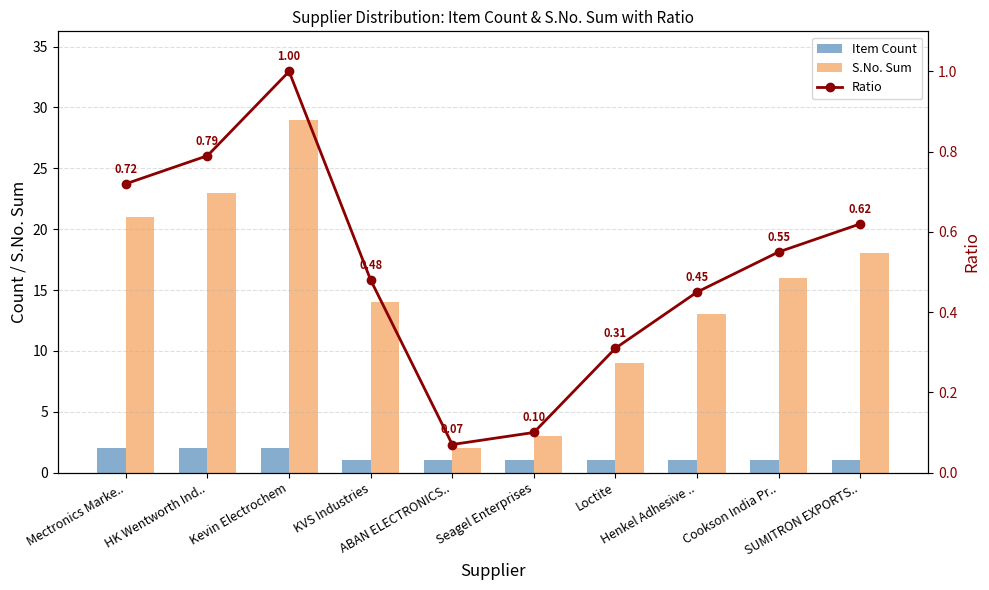

What is the label of the 1st bar from the right?

SUMITRON EXPORTS..